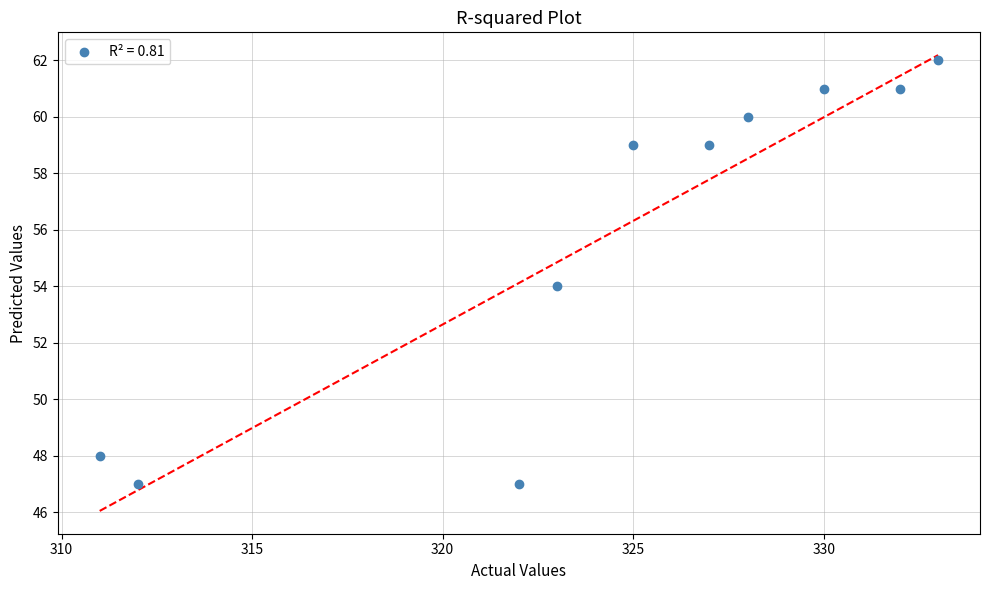

What is the range of X values (max minus min)?

22